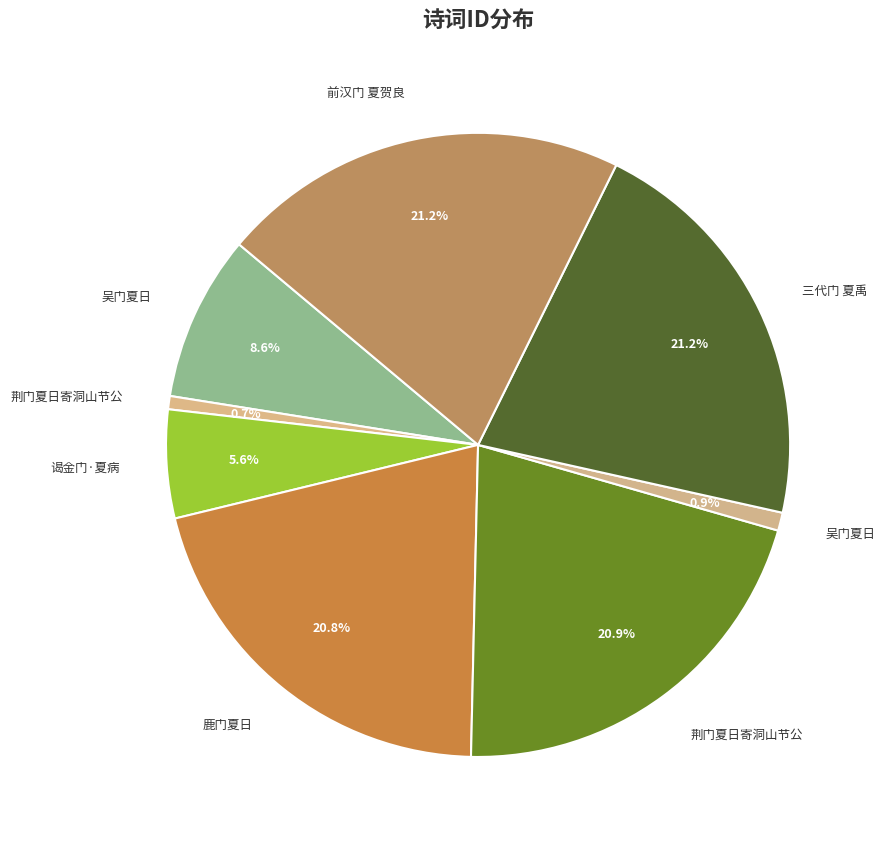

How many slices are in this pie chart?

8